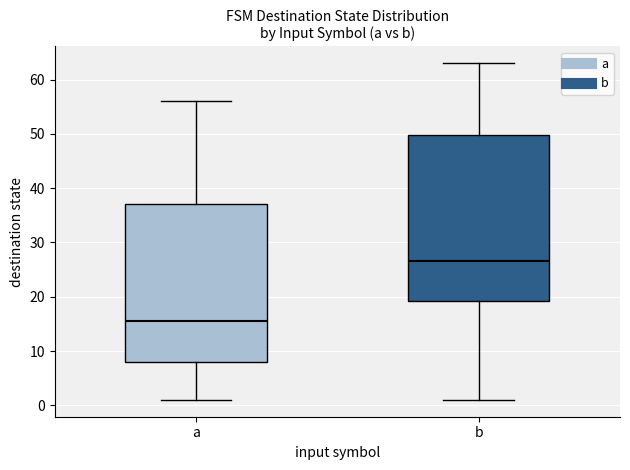

Comparing the boxes themselves (not the whiskers), which one is the tallest?

b